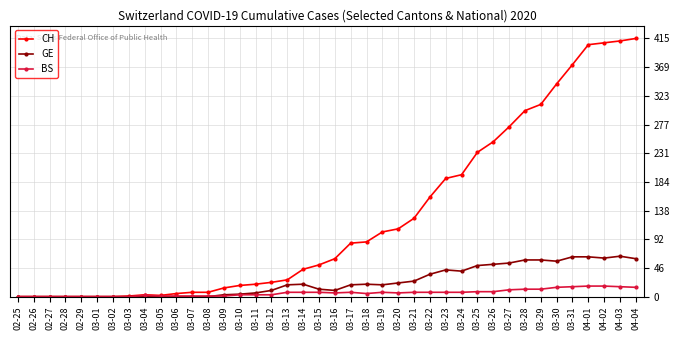

True or false: CH has more than 0 interior local peaks.

True